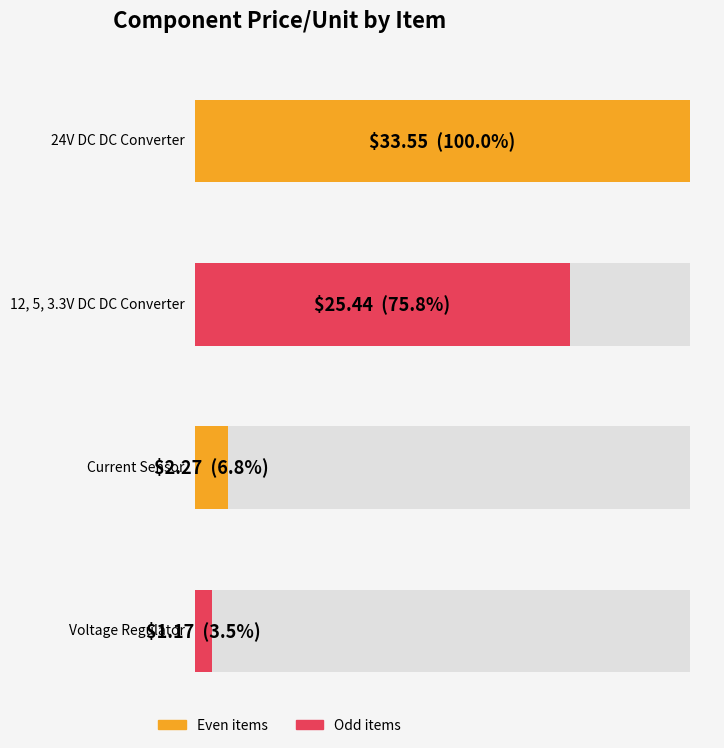

What is the change in value from Current Sensor to Voltage Regulator?

-1.1